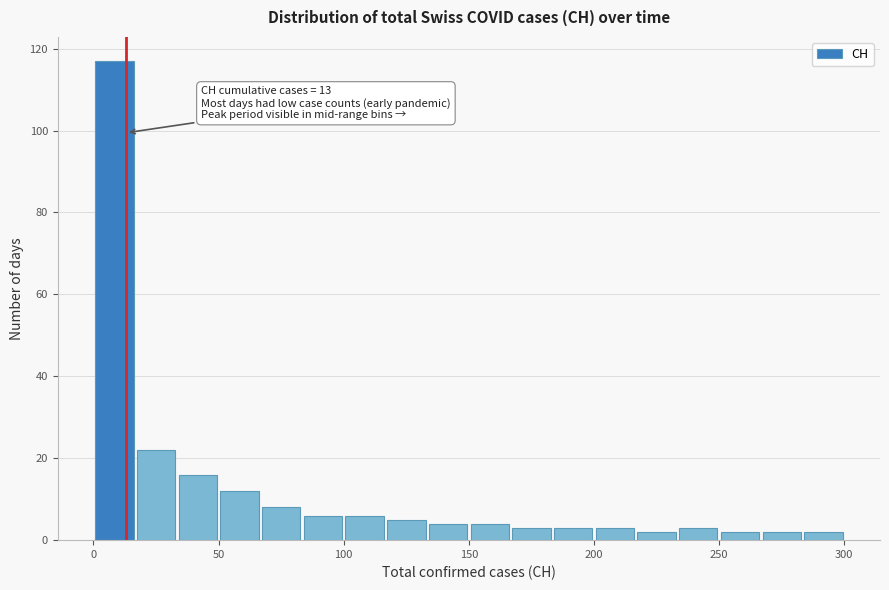

Read against the x-axis, roughly where is the centre of the tallest bar?

10